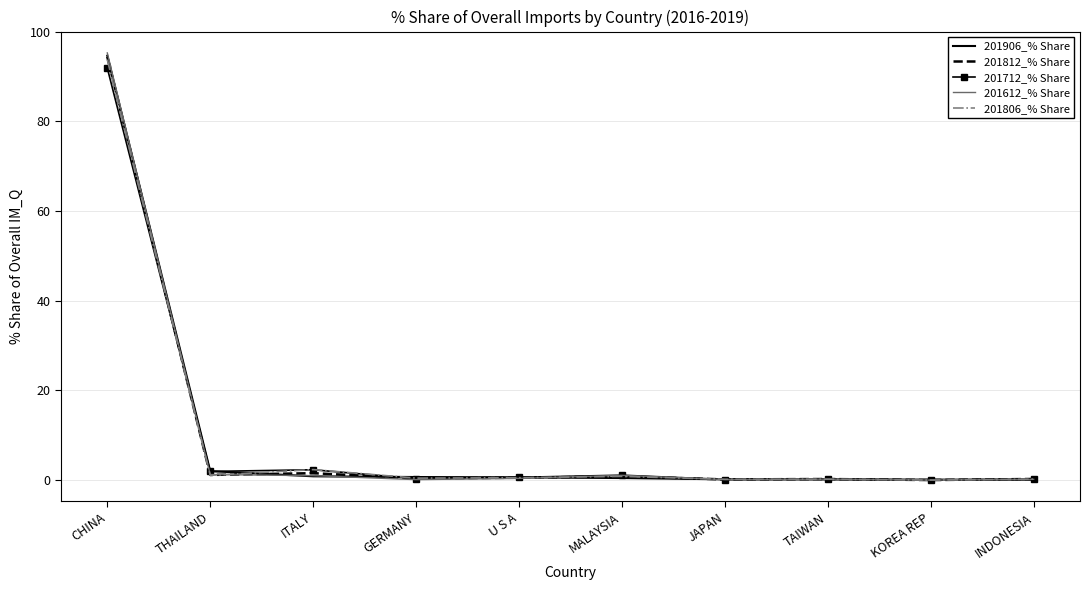

Which category has the highest value in the 201612_% Share series?

CHINA